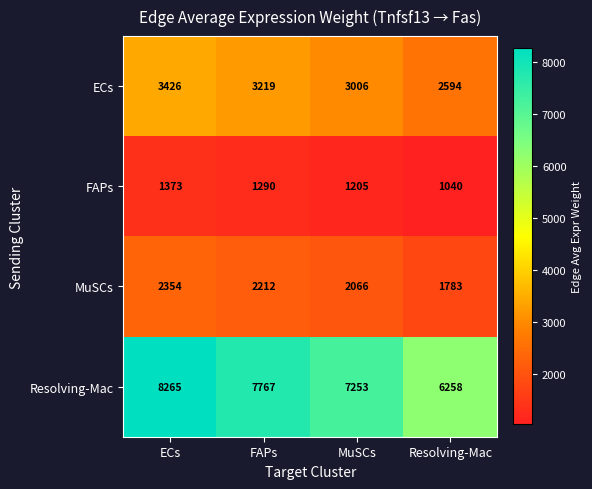

What is the sum of the ECs values at FAPs and ECs?

6645